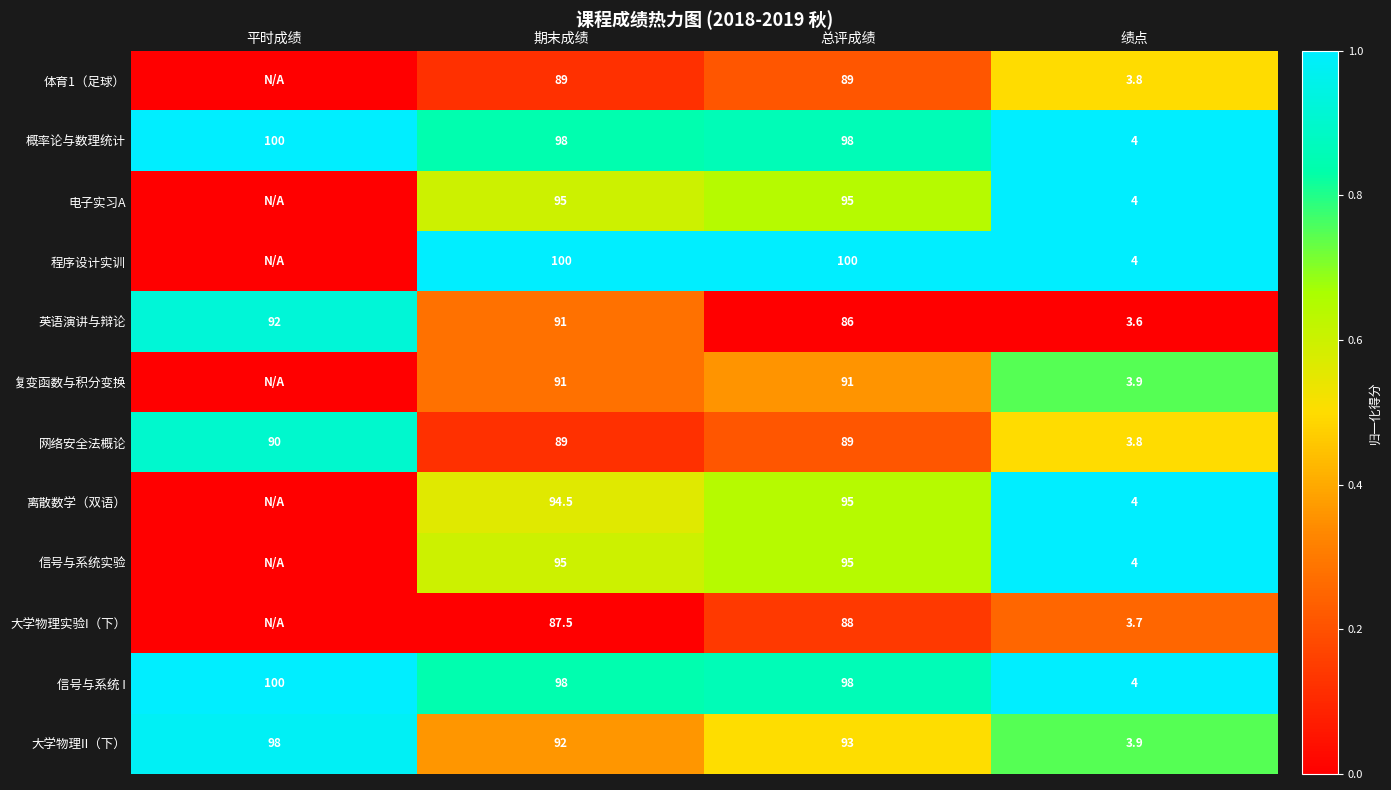

What is the sum of all 英语演讲与辩论 values?

272.6